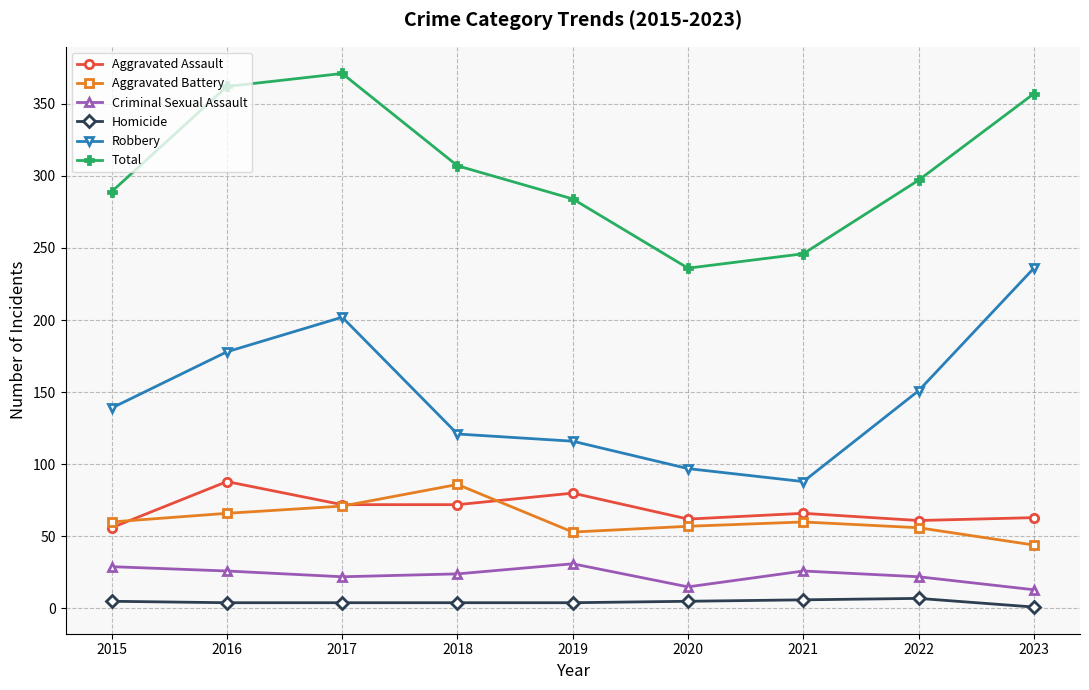

What is the value of the Total point at the 8th from the left?

297